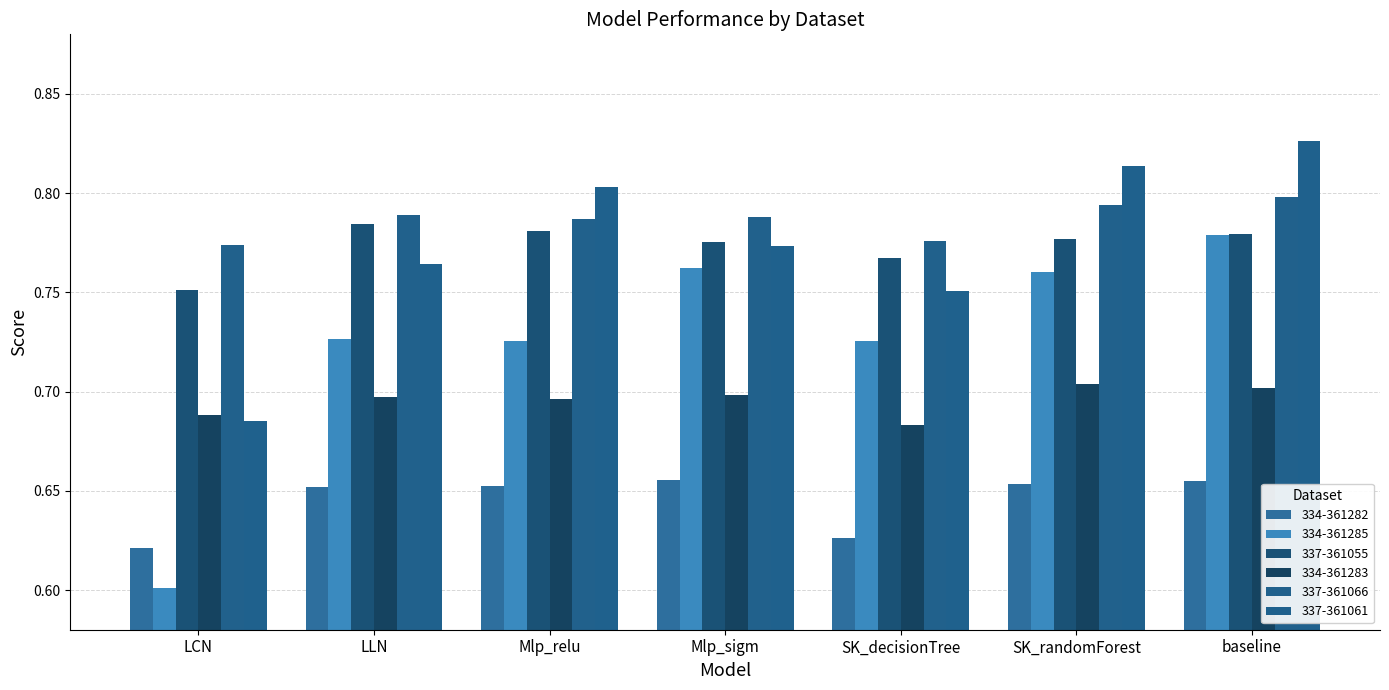

What position from the right is SK_decisionTree?

3